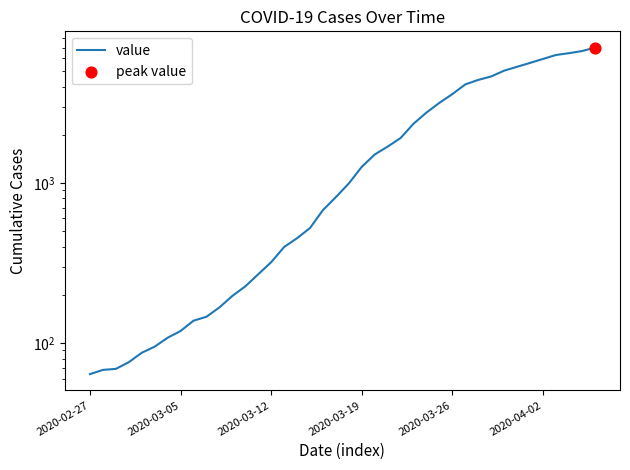

What is the ratio of the value at 26 to the value at 16?

6.1